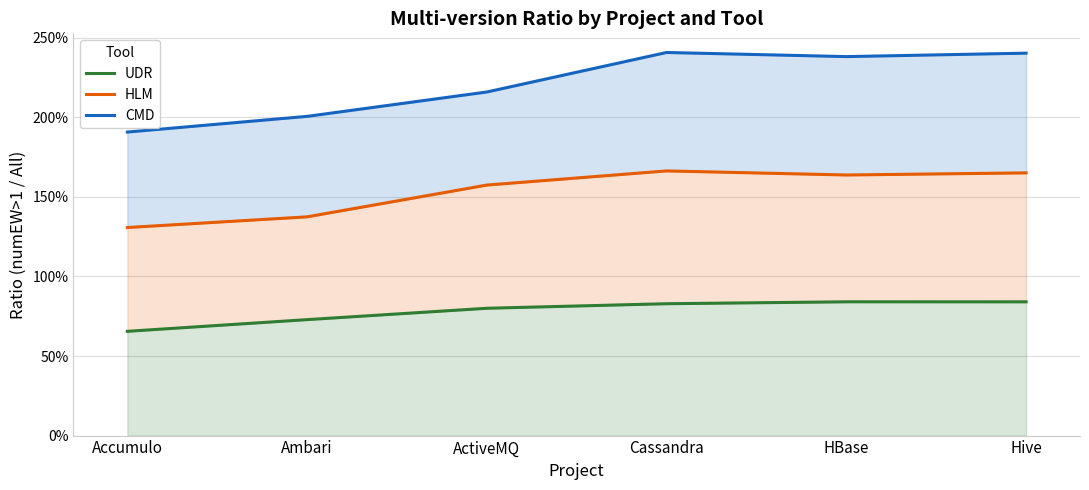

What is the total value across all series at Hive?

4.9